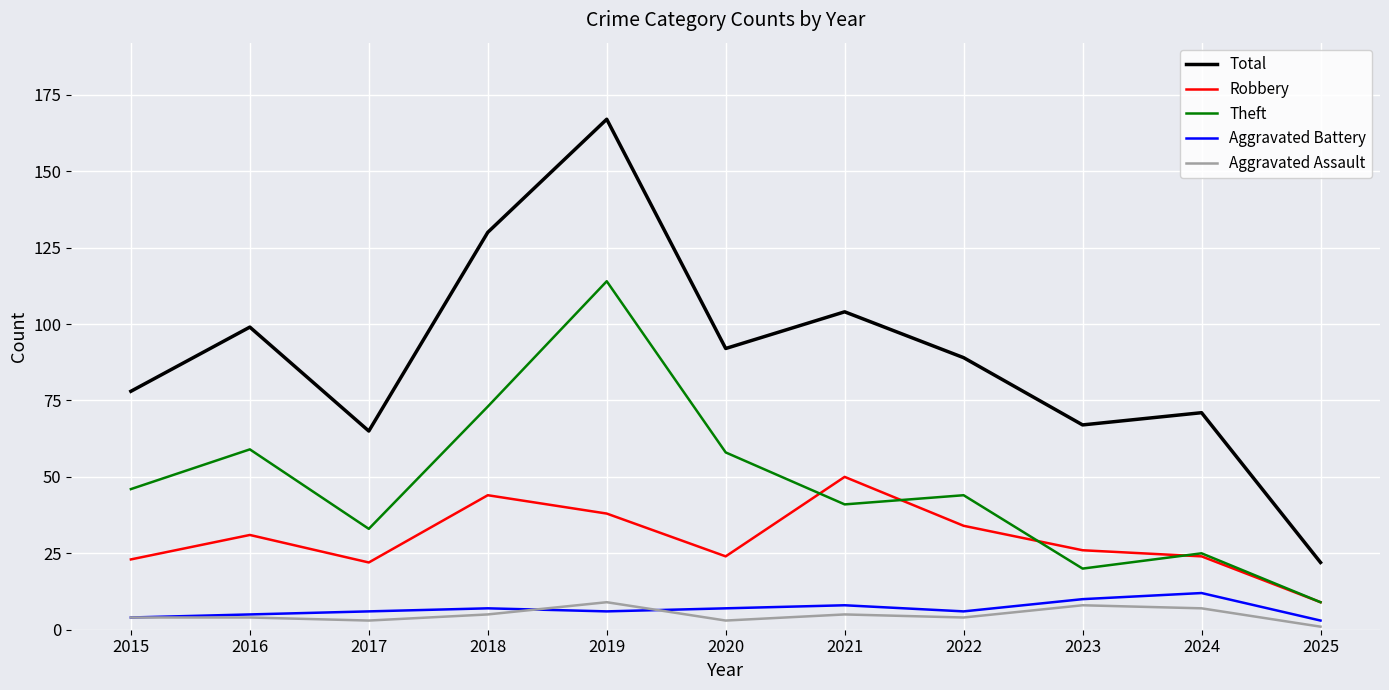

True or false: Total and Aggravated Battery intersect in this chart.

False